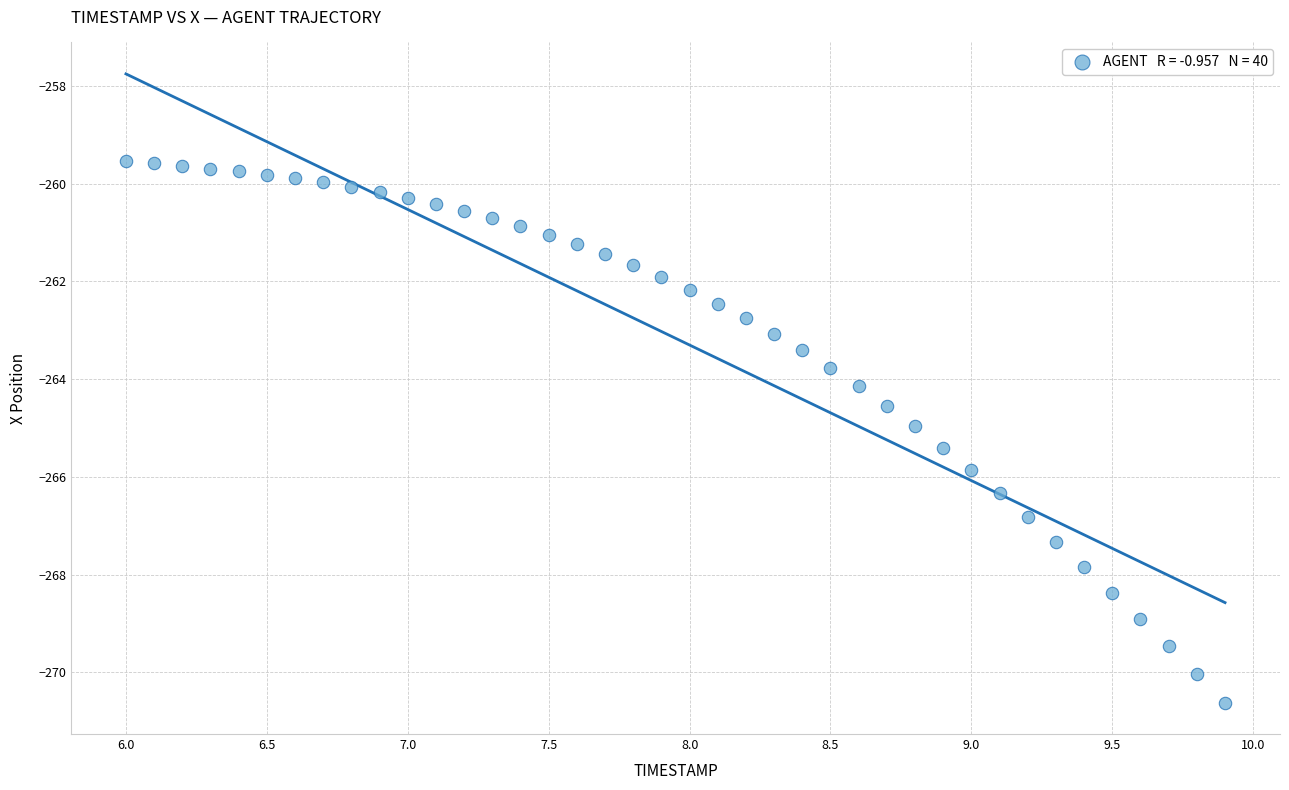

What is the range of Y values (max minus min)?

11.1